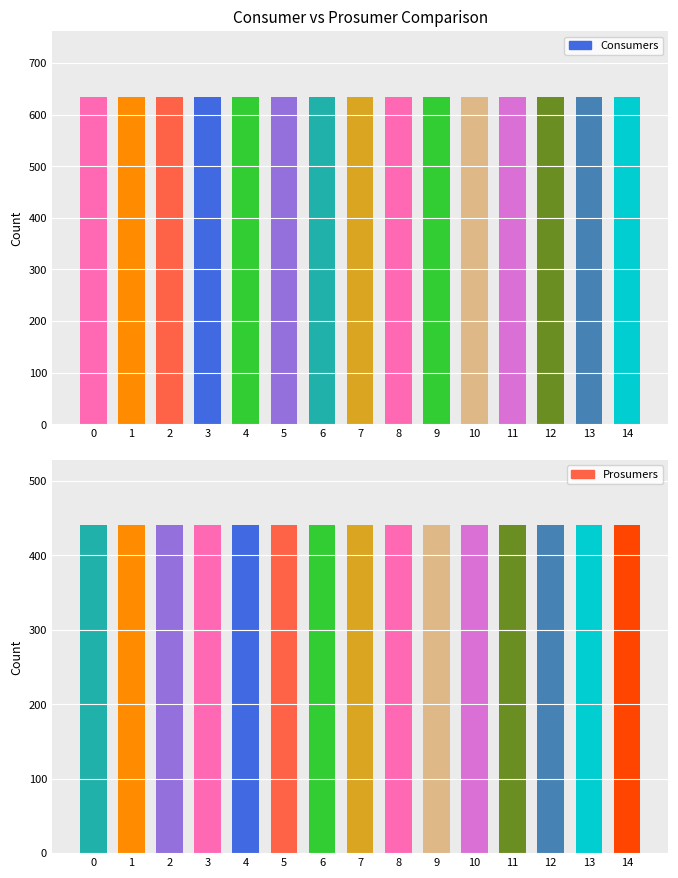

How many bars are there in each group?

2